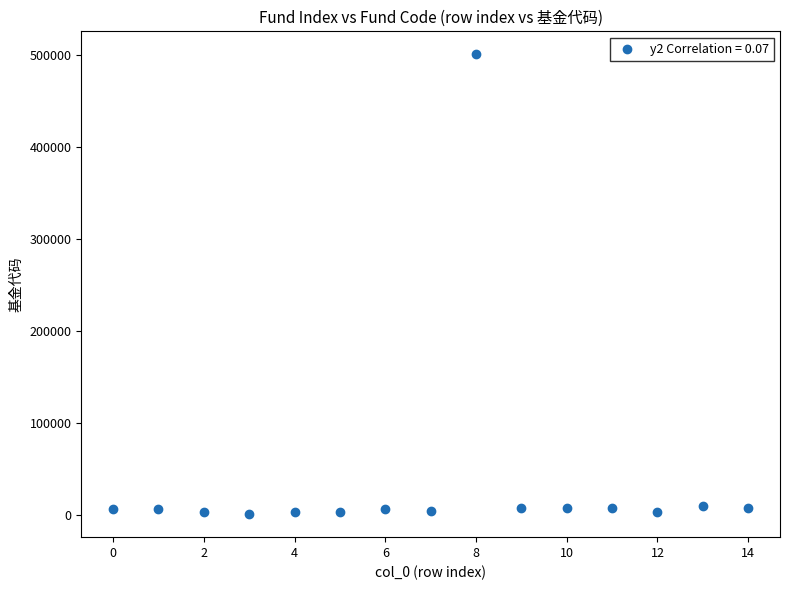

What is the range of Y values (max minus min)?

500009